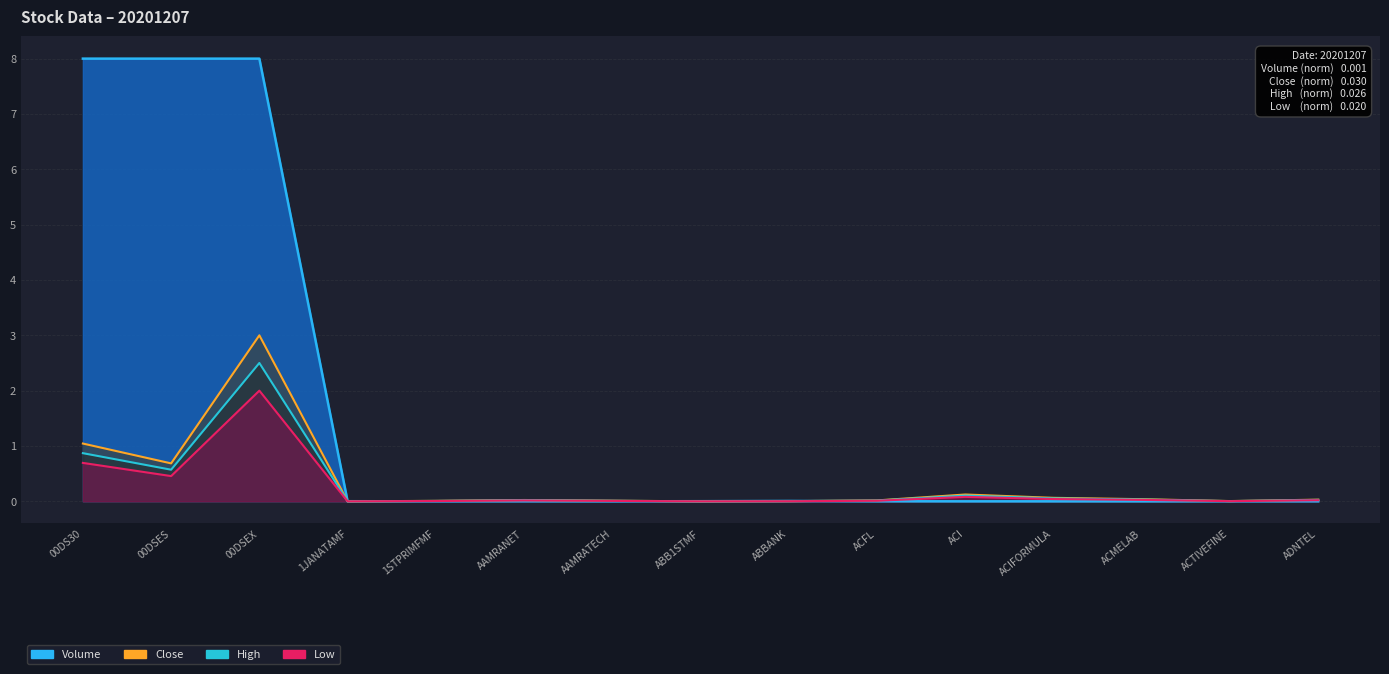

At which category is the sum across all series the highest?

00DSEX